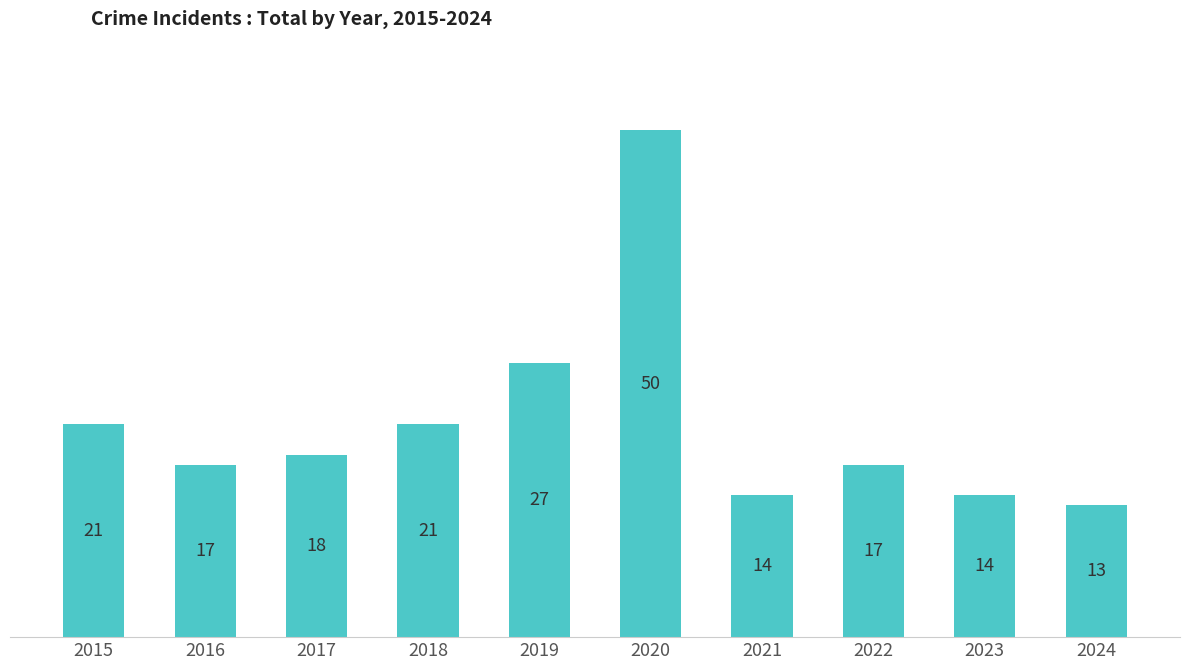

Reading left to right, extract all data points from this chart.

2015=21	2016=17	2017=18	2018=21	2019=27	2020=50	2021=14	2022=17	2023=14	2024=13